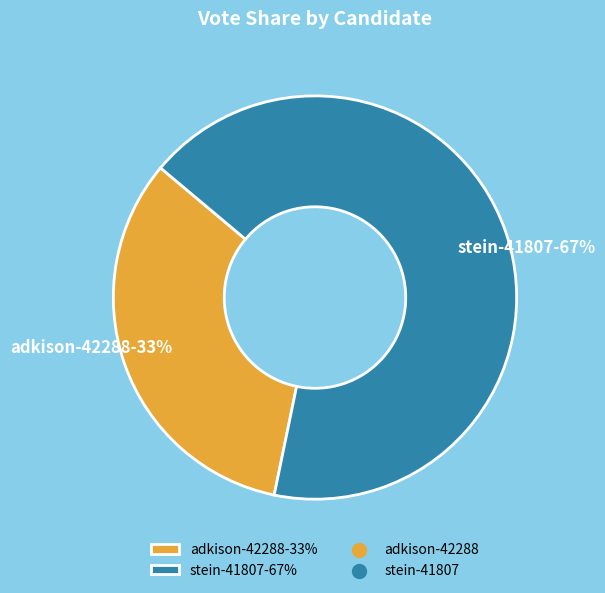

What is the ratio of the value at adkison-42288-33% to the value at stein-41807-67%?

0.5